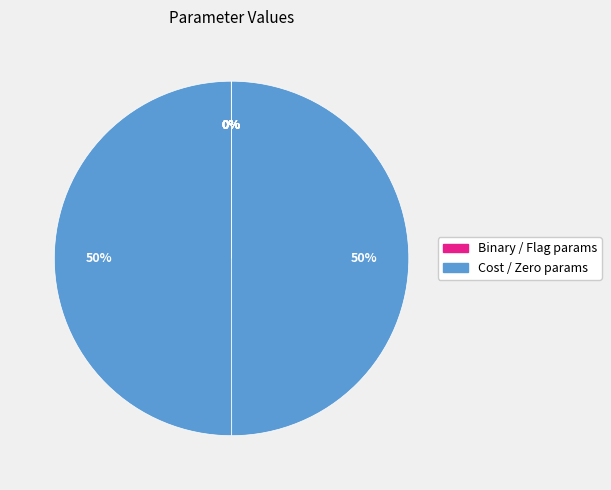

Is there a majority slice in this chart?

No